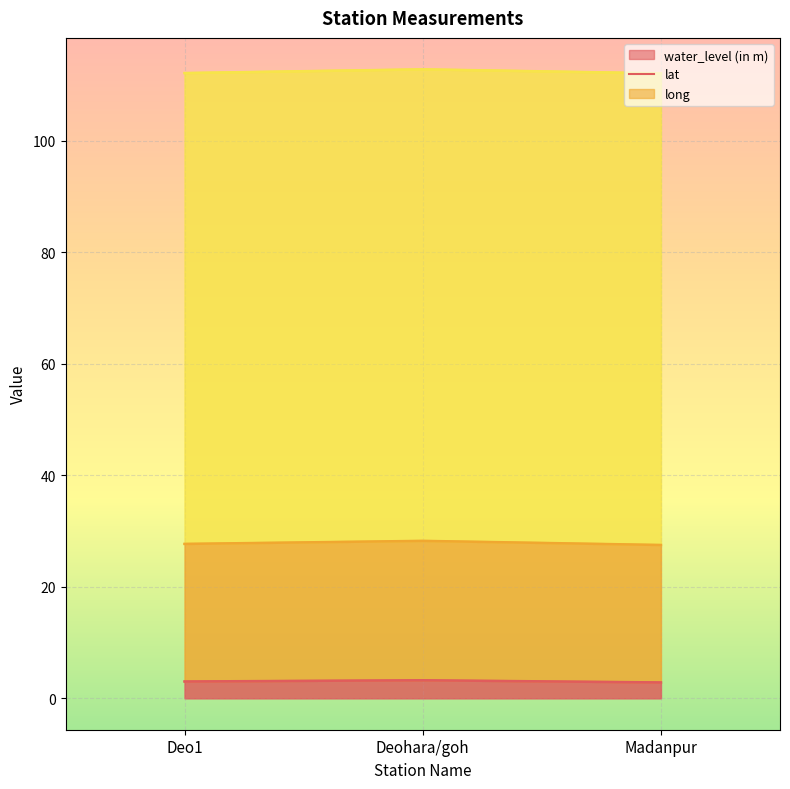

What is the label of the 1st point from the right?

Madanpur